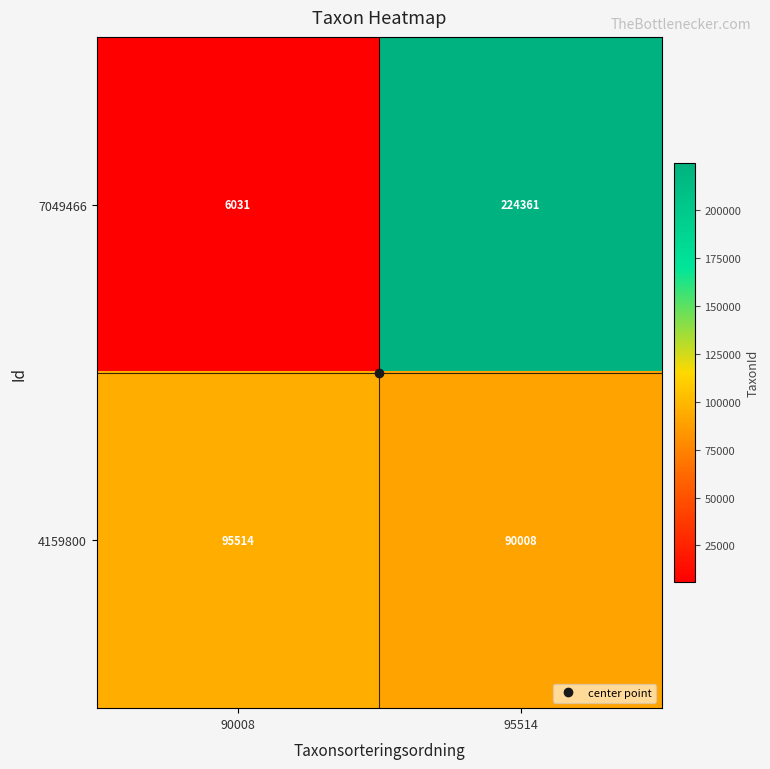

What is the total value across all series at 95514?

314369